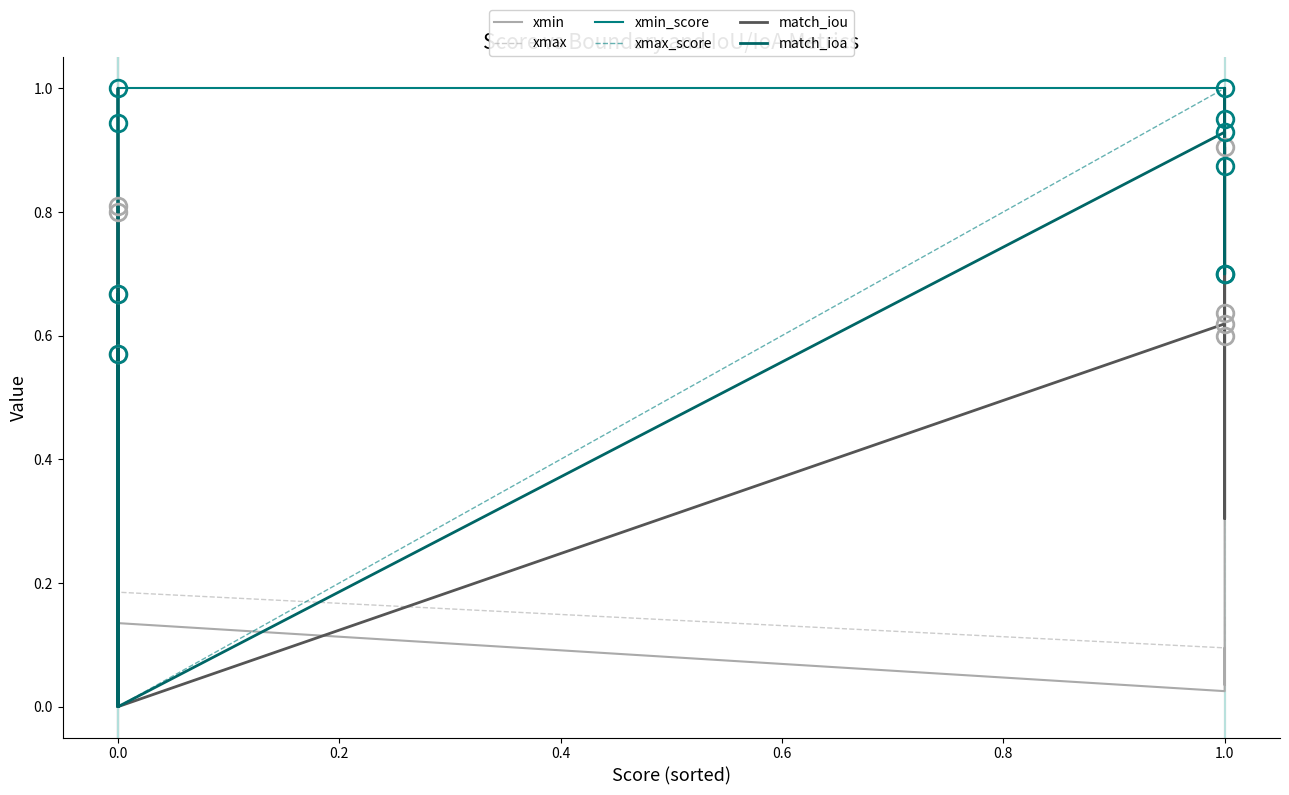

Which series has the largest range (max minus min)?

xmin_score